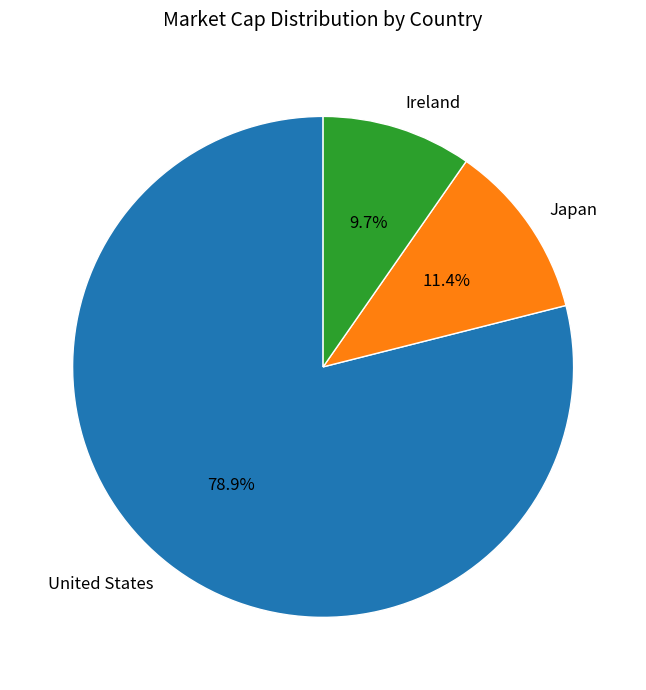

What is the largest slice in the pie chart?

United States